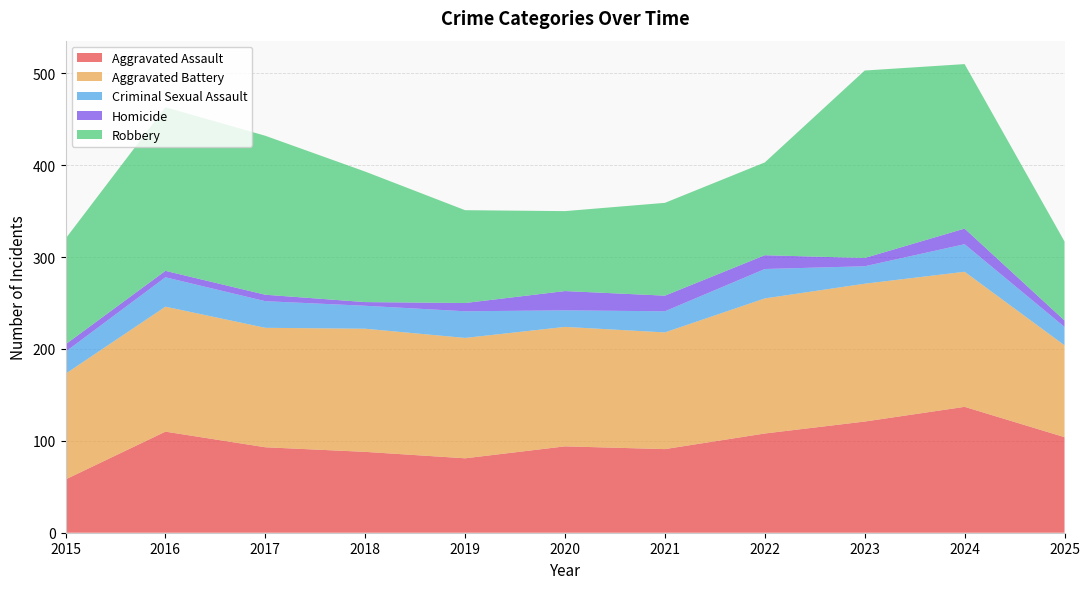

Reading left to right, list all the values displayed in this chart.

Aggravated Assault: 58	110	93	88	81	94	91	108	121	137	104
Aggravated Battery: 115	136	130	134	131	130	127	147	150	147	100
Criminal Sexual Assault: 24	32	29	25	29	18	23	32	19	30	20
Homicide: 8	7	7	4	9	21	17	15	9	17	7
Robbery: 115	178	173	142	101	87	101	101	204	179	86